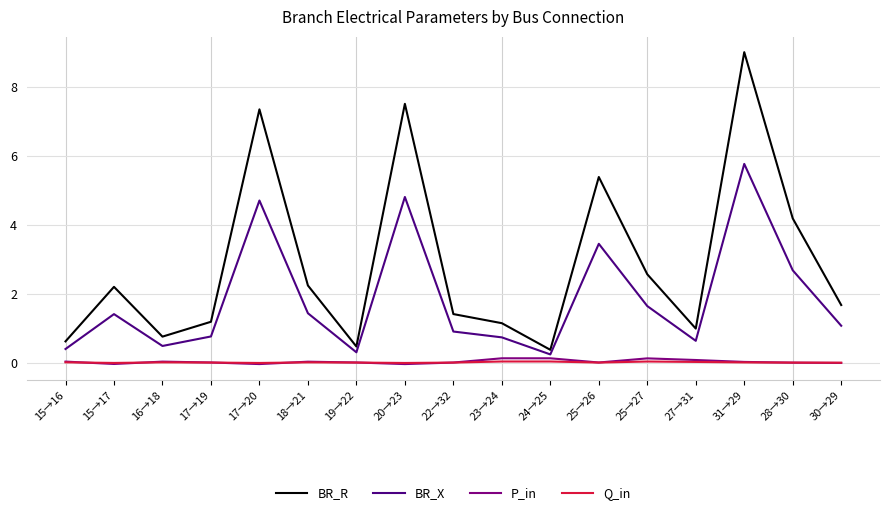

True or false: P_in and BR_X cross at least once.

False